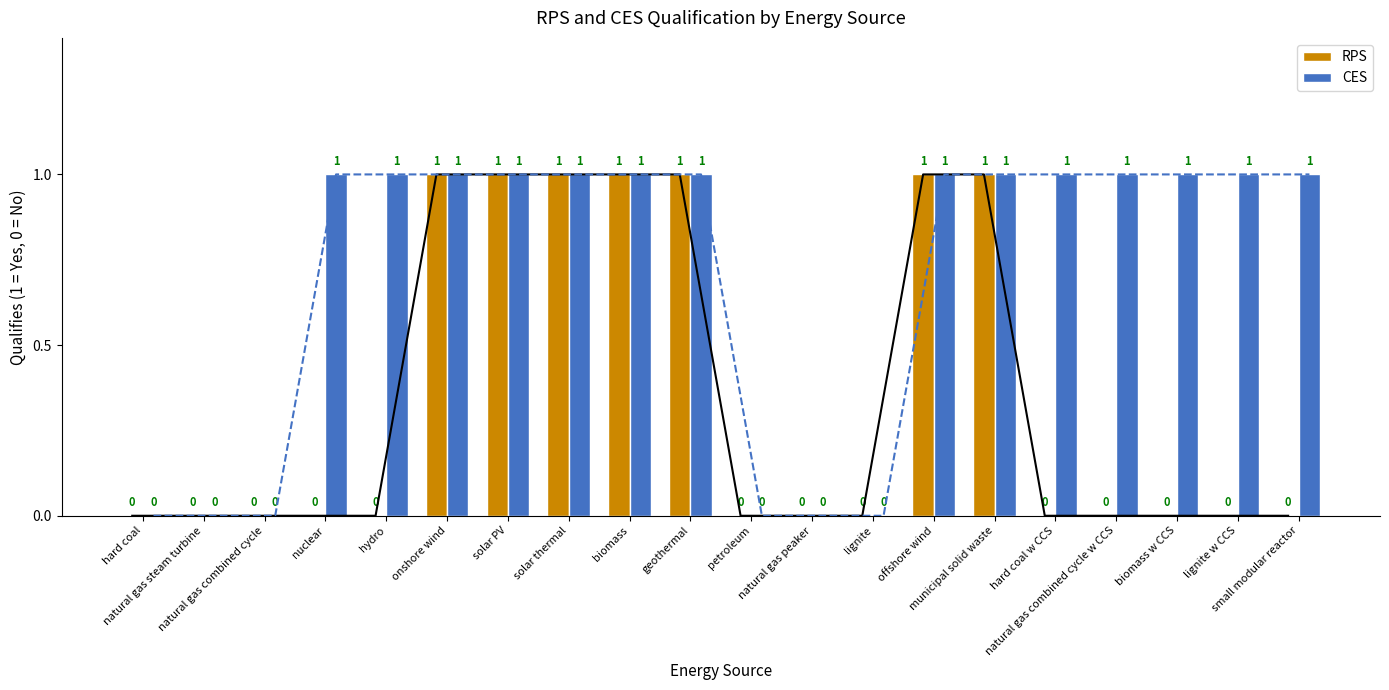

Reading left to right, what are all the values shown in this chart?

RPS: hard coal=0	natural gas steam turbine=0	natural gas combined cycle=0	nuclear=0	hydro=0	onshore wind=1	solar PV=1	solar thermal=1	biomass=1	geothermal=1	petroleum=0	natural gas peaker=0	lignite=0	offshore wind=1	municipal solid waste=1	hard coal w CCS=0	natural gas combined cycle w CCS=0	biomass w CCS=0	lignite w CCS=0	small modular reactor=0
CES: hard coal=0	natural gas steam turbine=0	natural gas combined cycle=0	nuclear=1	hydro=1	onshore wind=1	solar PV=1	solar thermal=1	biomass=1	geothermal=1	petroleum=0	natural gas peaker=0	lignite=0	offshore wind=1	municipal solid waste=1	hard coal w CCS=1	natural gas combined cycle w CCS=1	biomass w CCS=1	lignite w CCS=1	small modular reactor=1